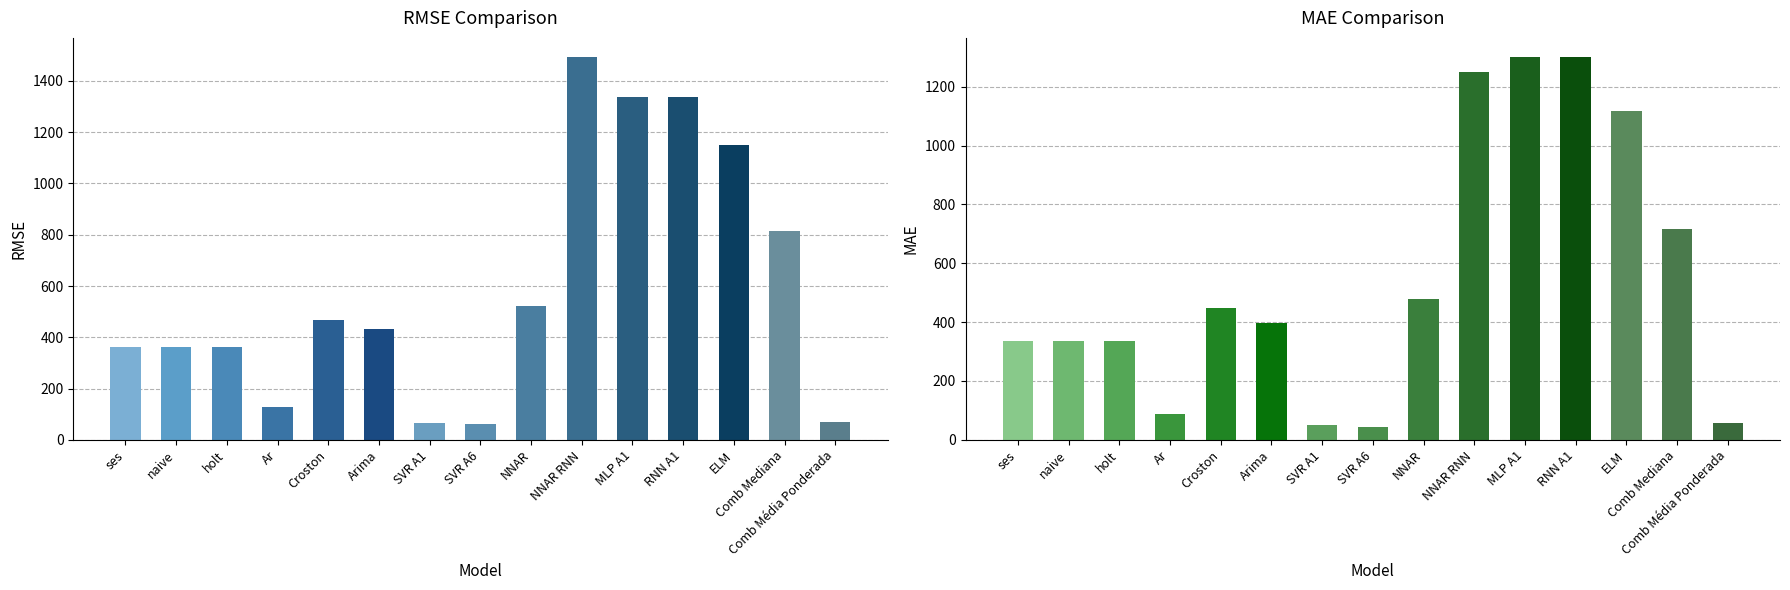

What is the greatest value displayed?

1493.3